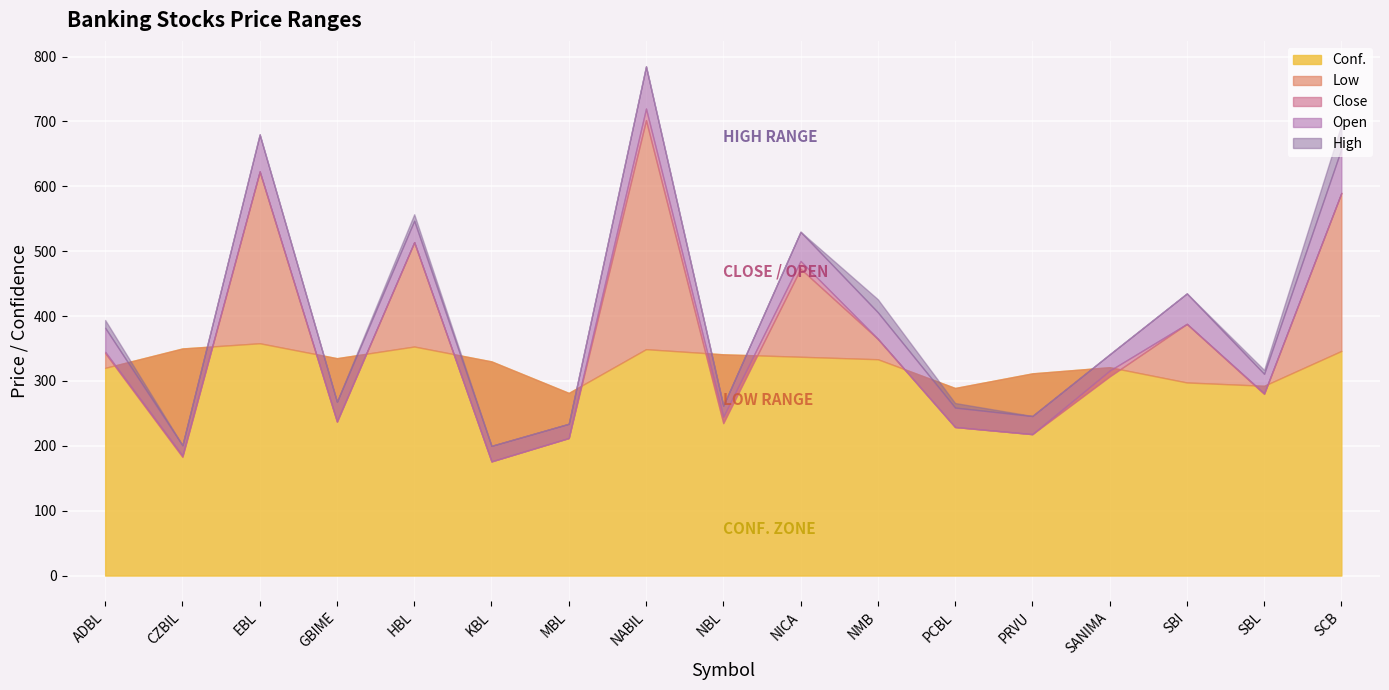

The value of High at NBL is 96.4. True or false?

False